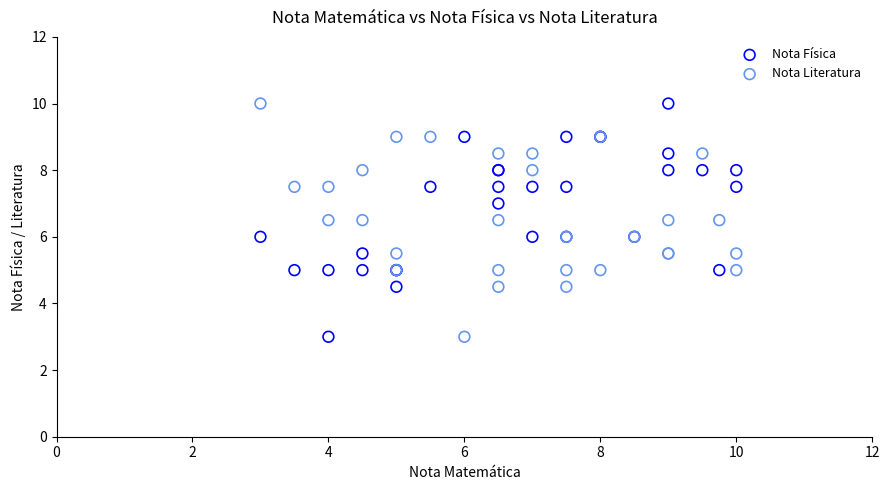

What is the X range (max minus min) for the scatter plot?

7.0